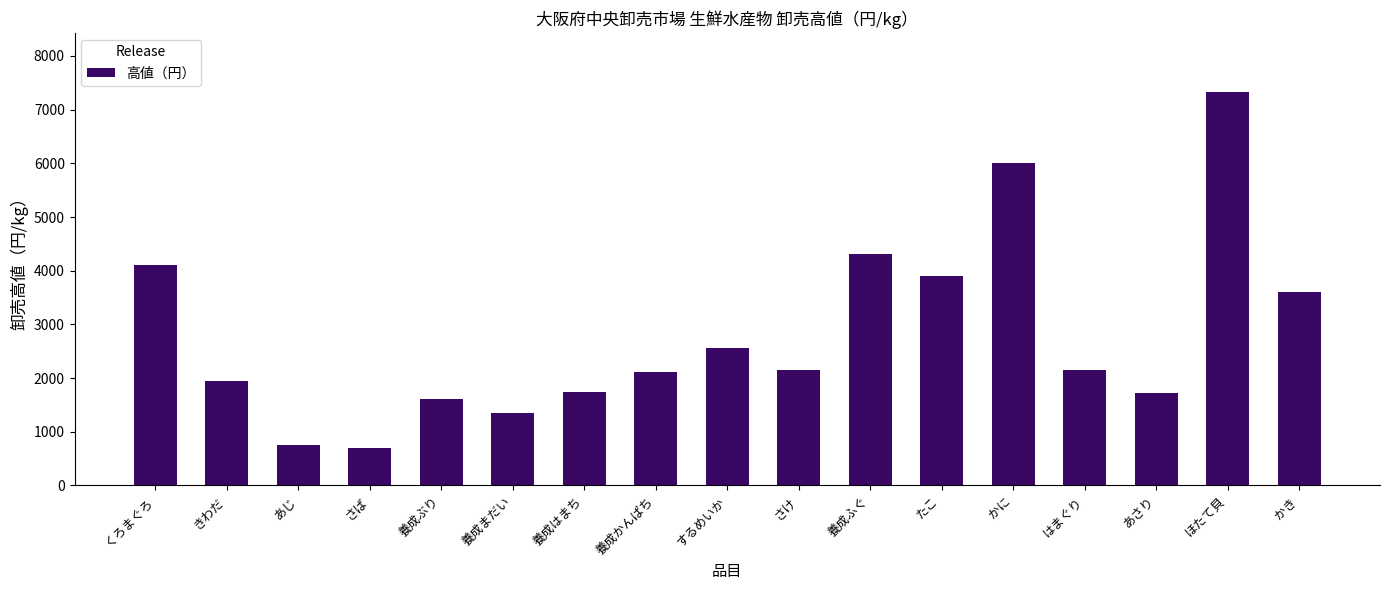

Which label corresponds to the largest value in the chart?

ほたて貝